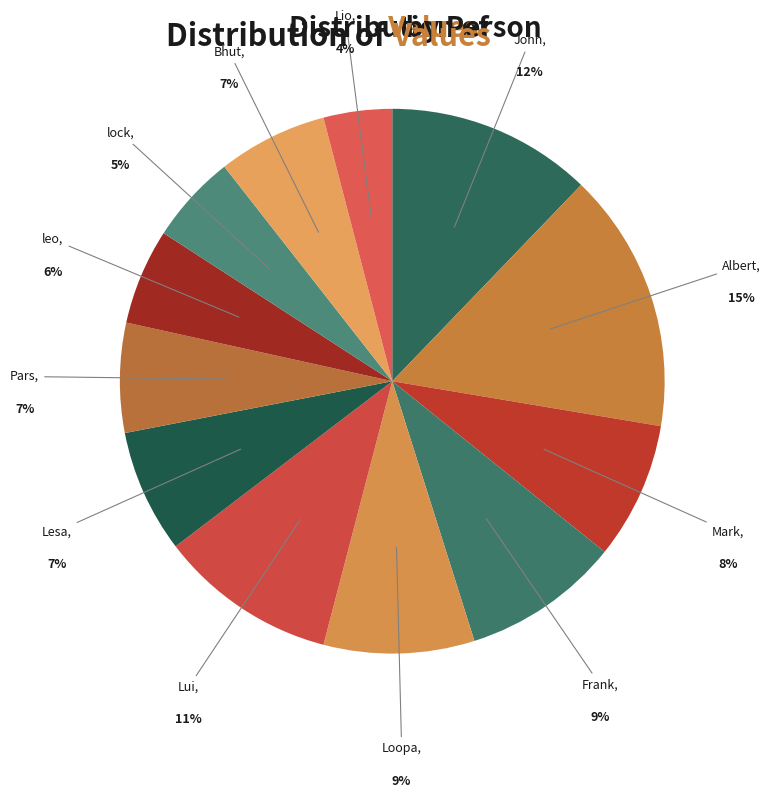

What is the smallest slice in the pie chart?

Lio